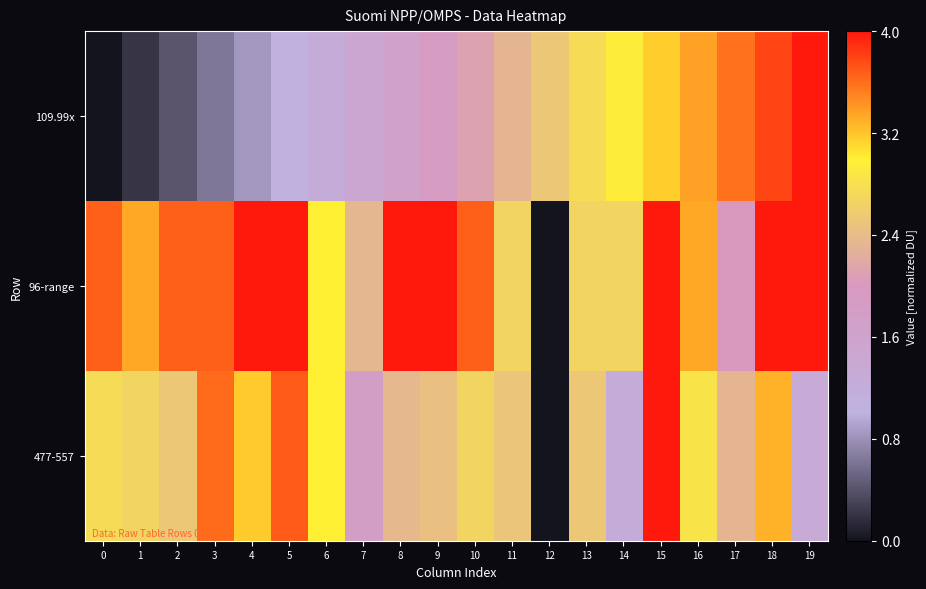

Reading right to left, extract all data points from this chart.

109.99x: 19=4.0	18=3.8	17=3.6	16=3.4	15=3.2	14=2.9	13=2.7	12=2.5	11=2.3	10=2.1	9=1.9	8=1.7	7=1.5	6=1.3	5=1.1	4=0.8	3=0.6	2=0.4	1=0.2	0=0.0
96-range: 19=4.0	18=4.0	17=2.0	16=3.3	15=4.0	14=2.7	13=2.7	12=0.0	11=2.7	10=3.7	9=4.0	8=4.0	7=2.3	6=3.0	5=4.0	4=4.0	3=3.7	2=3.7	1=3.3	0=3.7
477-557: 19=1.3	18=3.3	17=2.3	16=2.8	15=4.0	14=1.3	13=2.5	12=0.0	11=2.5	10=2.7	9=2.4	8=2.4	7=1.8	6=3.0	5=3.7	4=3.2	3=3.6	2=2.5	1=2.7	0=2.7